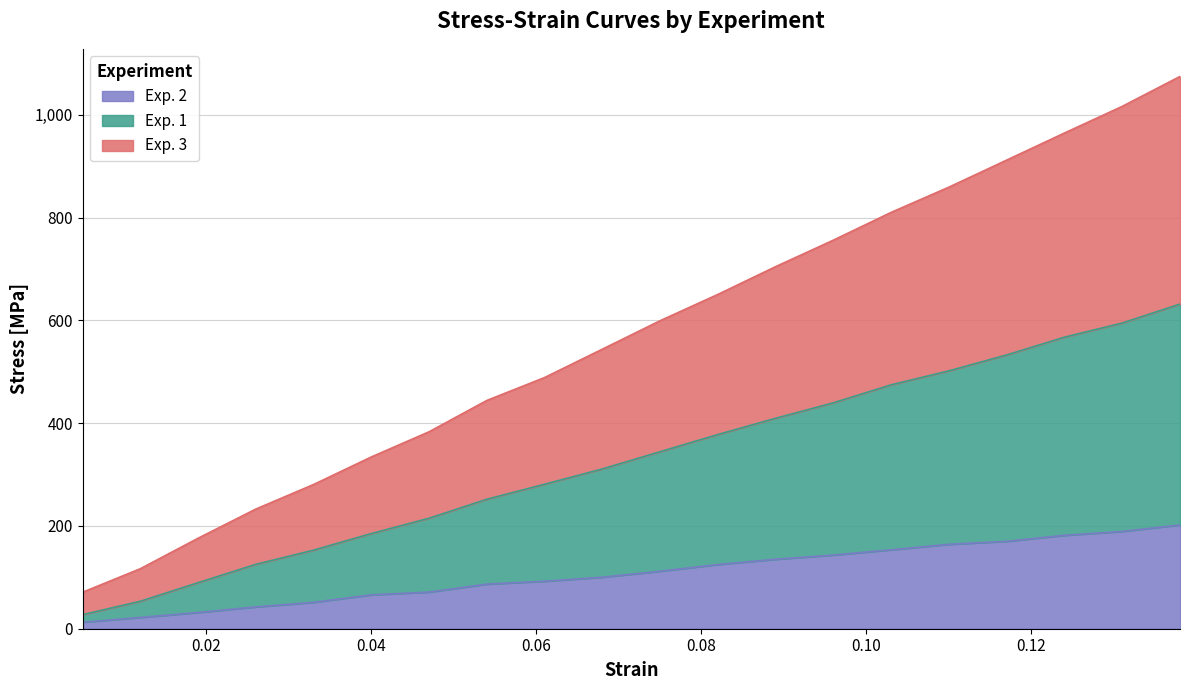

Reading left to right, what are all the values shown in this chart?

Exp. 1: 27.3	53.5	89.6	125.3	152.9	185.2	215.1	252.0	281.2	311.0	344.5	378.0	409.6	439.7	474.7	501.9	532.9	567.4	595.0	631.9
Exp. 2: 12.6	21.9	31.6	42.5	51.4	65.9	71.3	86.8	92.4	100.3	111.9	125.0	135.2	143.4	153.6	164.3	170.1	181.8	189.3	202.0
Exp. 3: 71.0	116.8	176.1	232.9	280.7	334.3	383.3	444.3	488.9	544.1	599.5	650.7	704.7	756.3	810.3	859.5	912.1	964.8	1016.7	1074.9